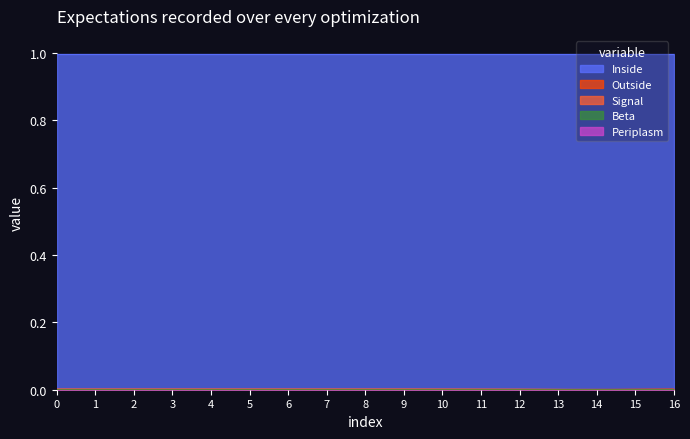

How many times do Outside and Signal cross each other?

1